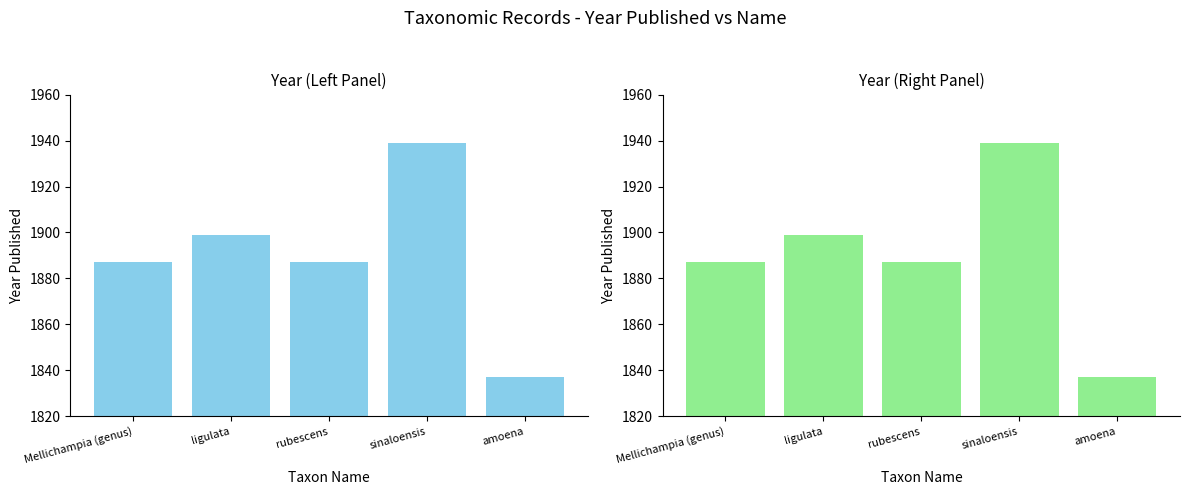

The value at sinaloensis is 3011. True or false?

False